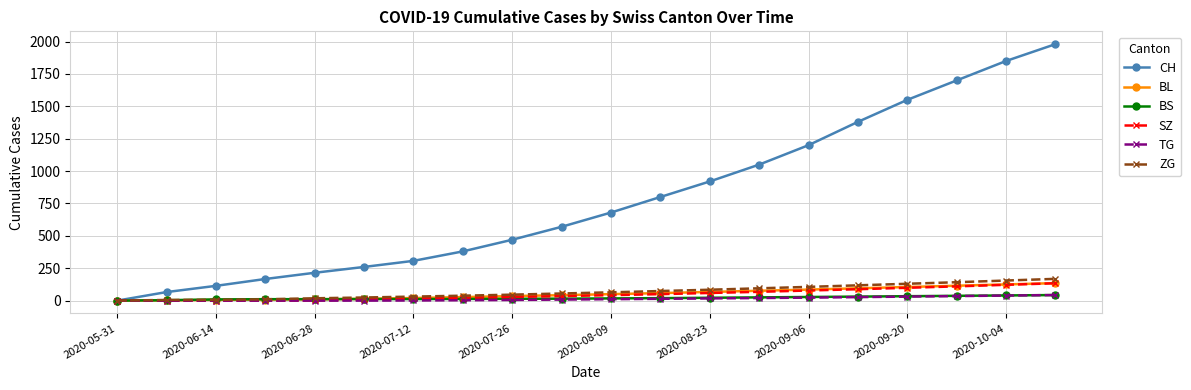

What are all the series names shown in the legend?

CH, BL, BS, SZ, TG, ZG